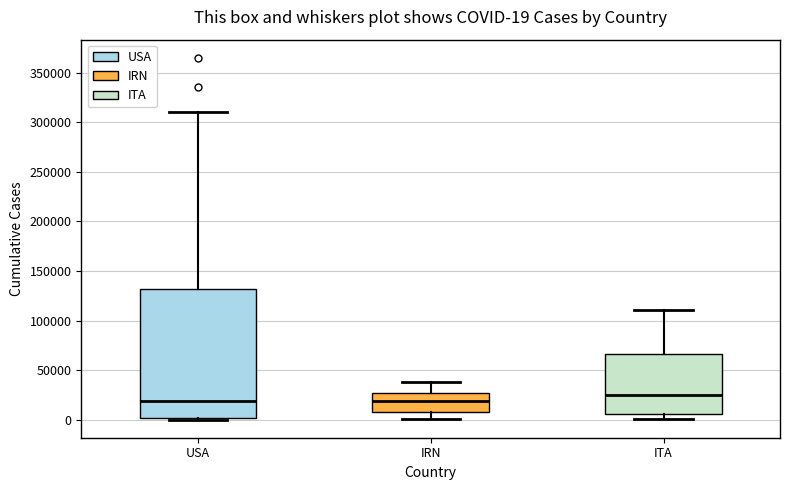

Comparing the boxes themselves (not the whiskers), which one is the tallest?

USA